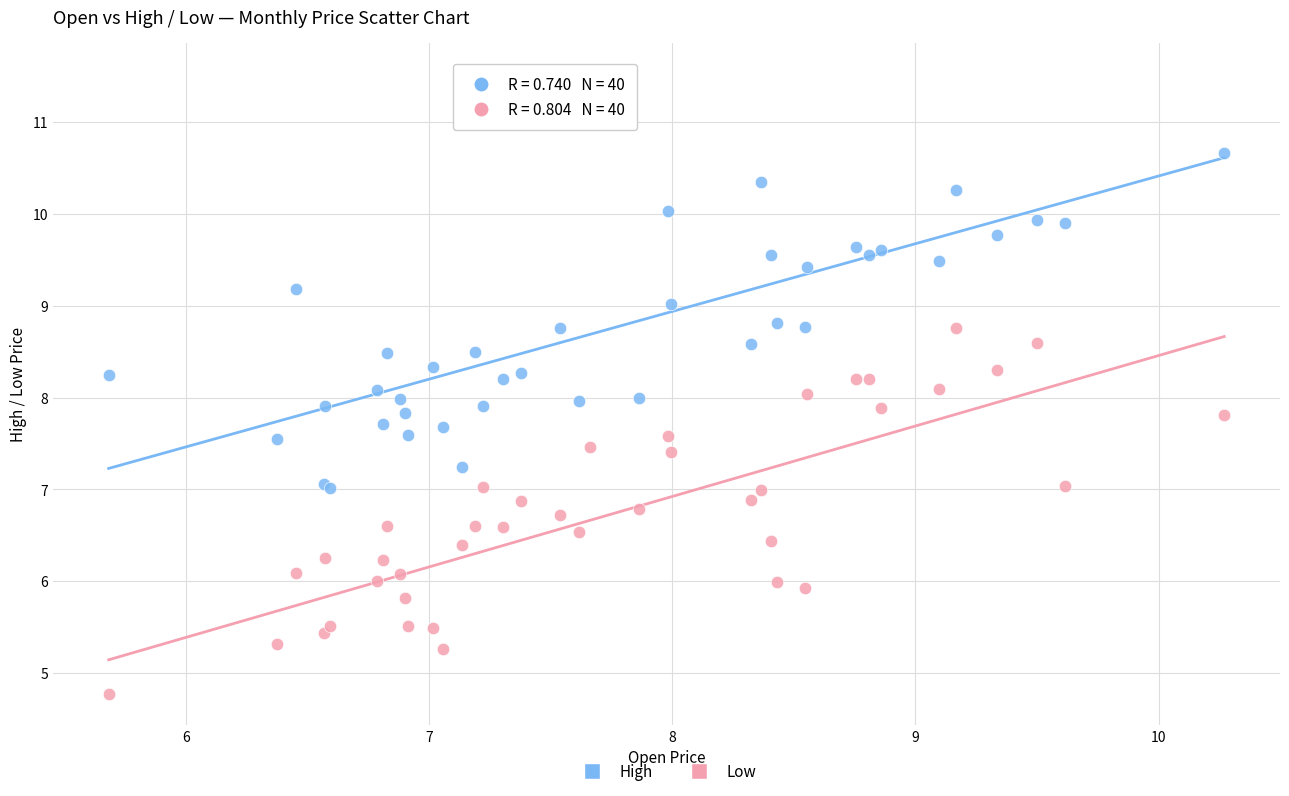

What is the X range (max minus min) for the scatter plot?

4.6